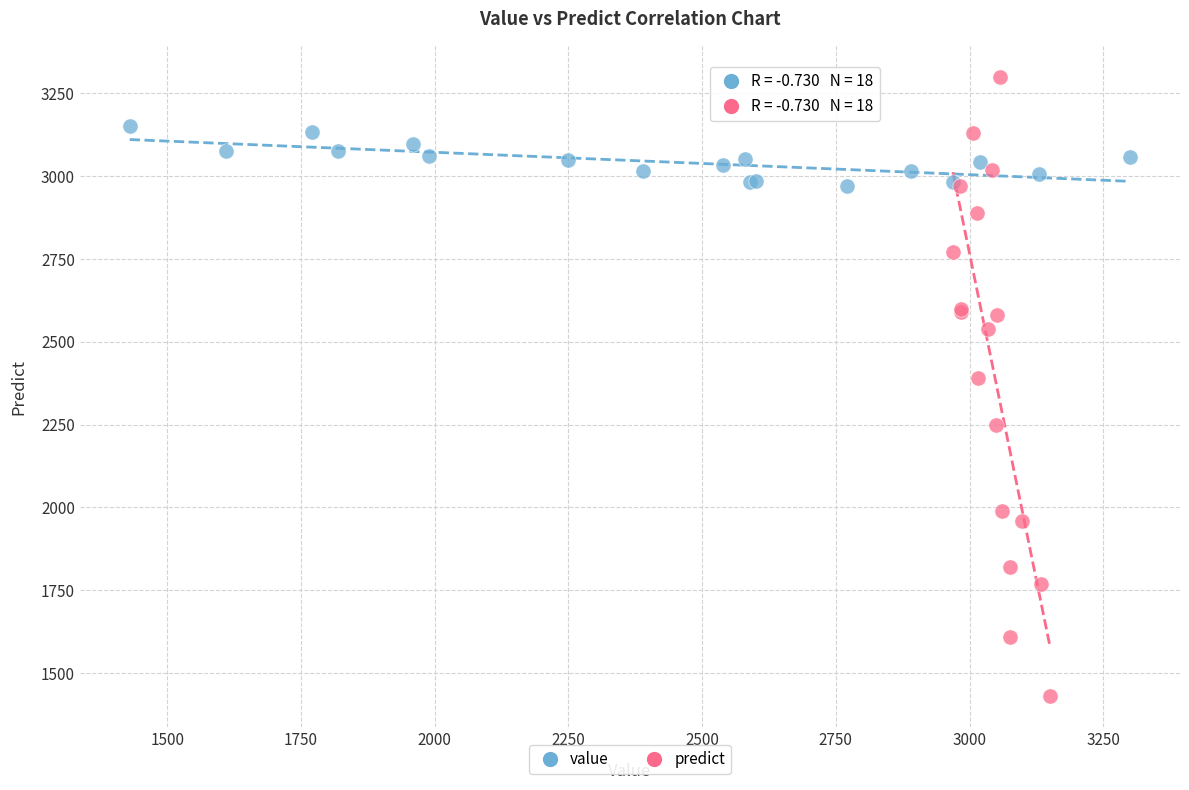

Which series contains the highest Y value?

predict